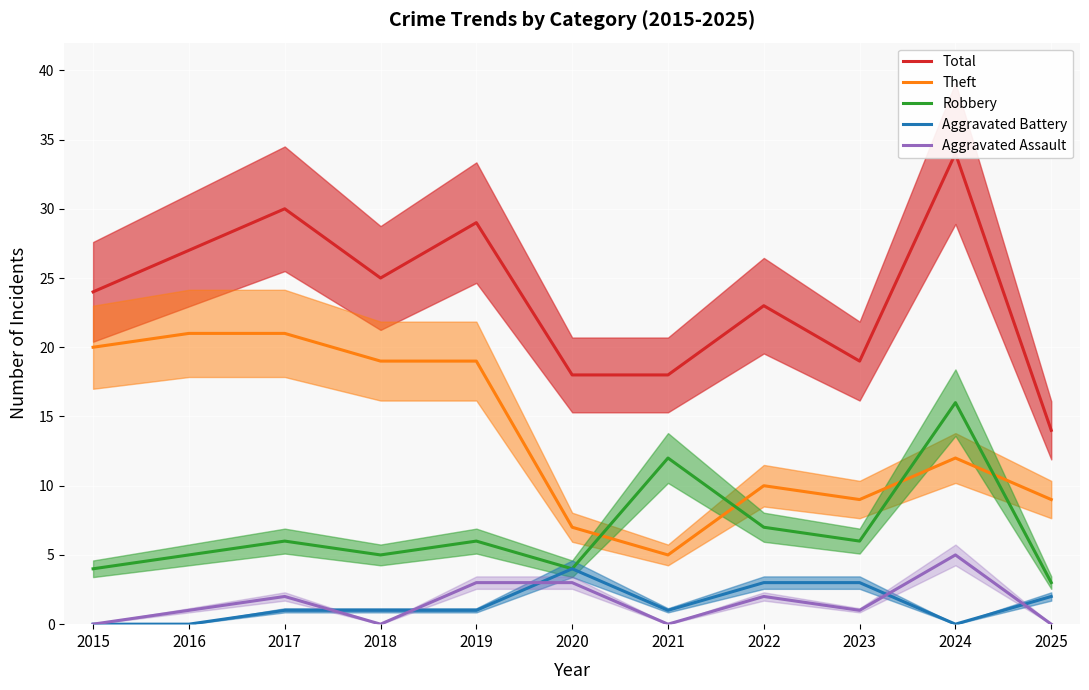

True or false: Theft and Total cross at least once.

False